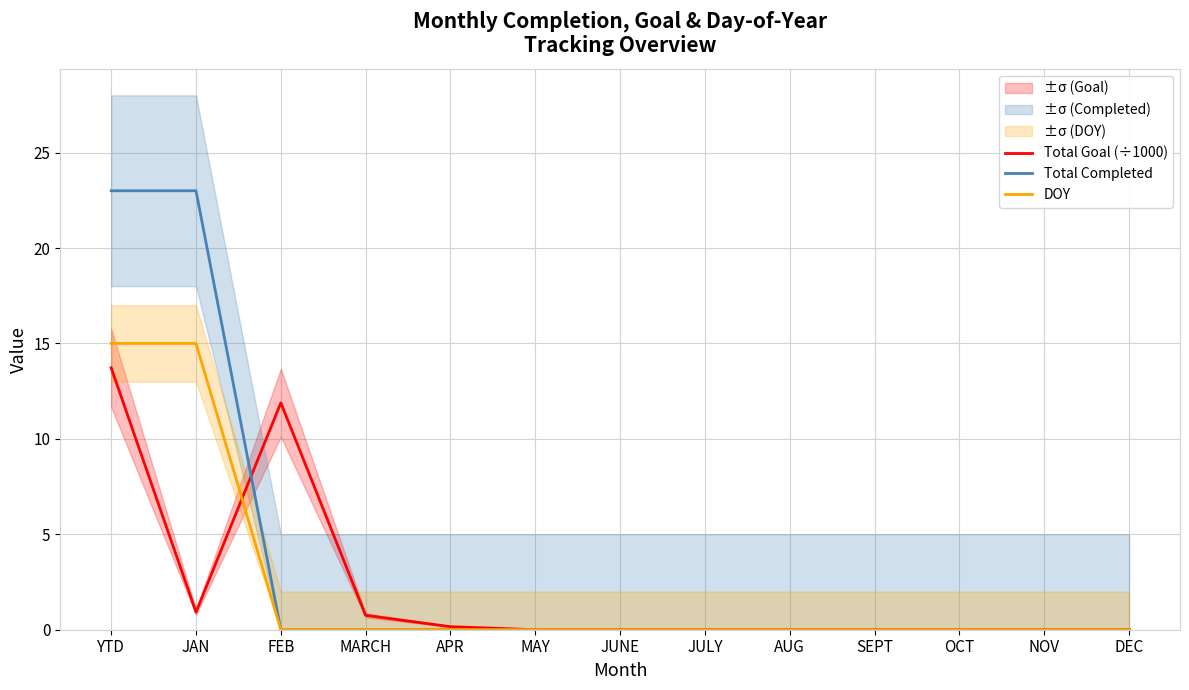

What is the label of the 9th point from the right?

APR